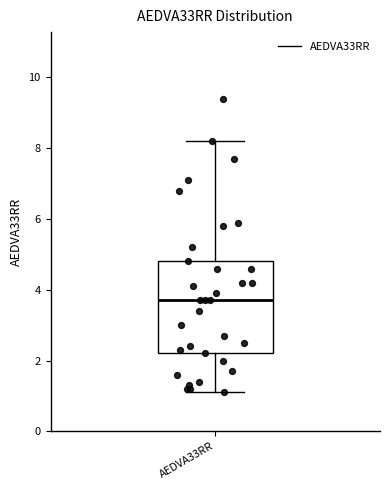

Read this box plot against the y-axis: the position of the median line, the range covered by the box, and the ends of both whiskers. The values are not printed on the chart, so give them approximately, as read against the axis.

median 3.8, box 2.2 to 4.8, whiskers 1.2 to 8.2